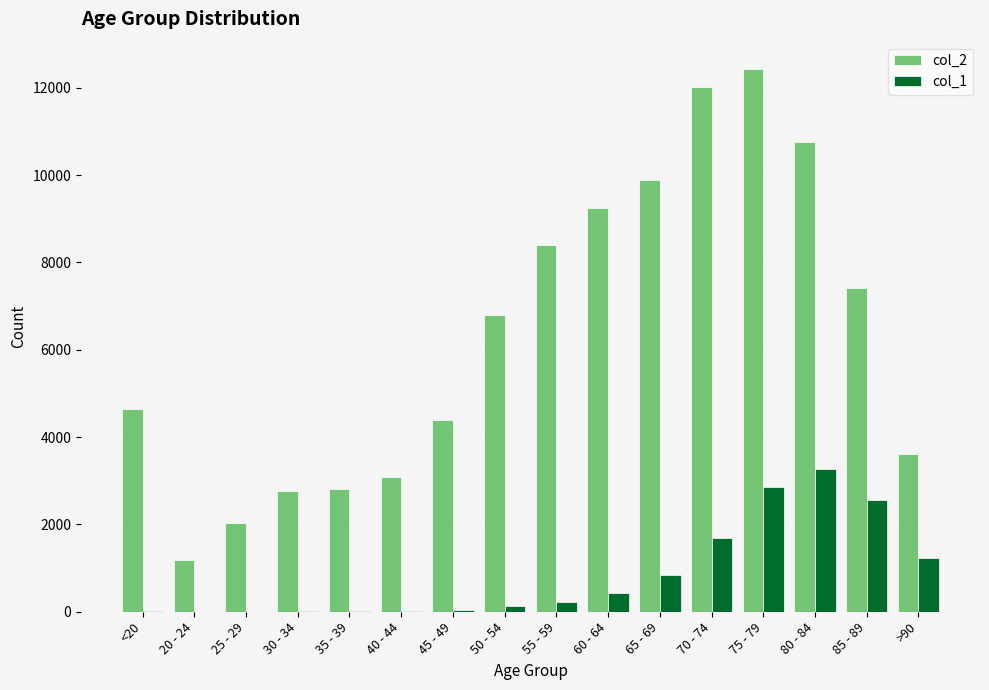

Count the number of categories in the chart.

16